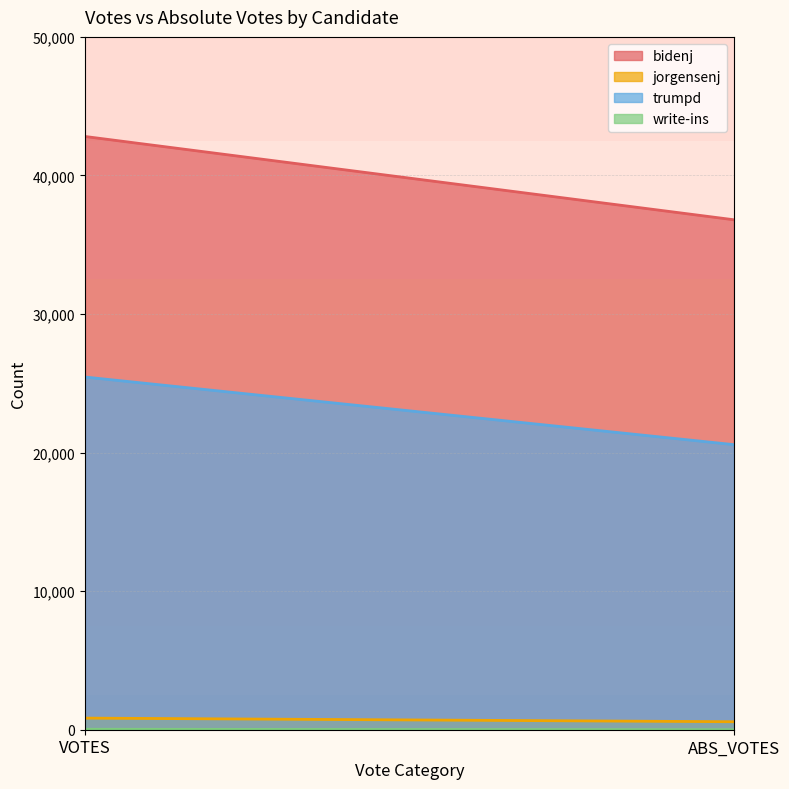

Which category has the lowest value in the write-ins series?

ABS_VOTES